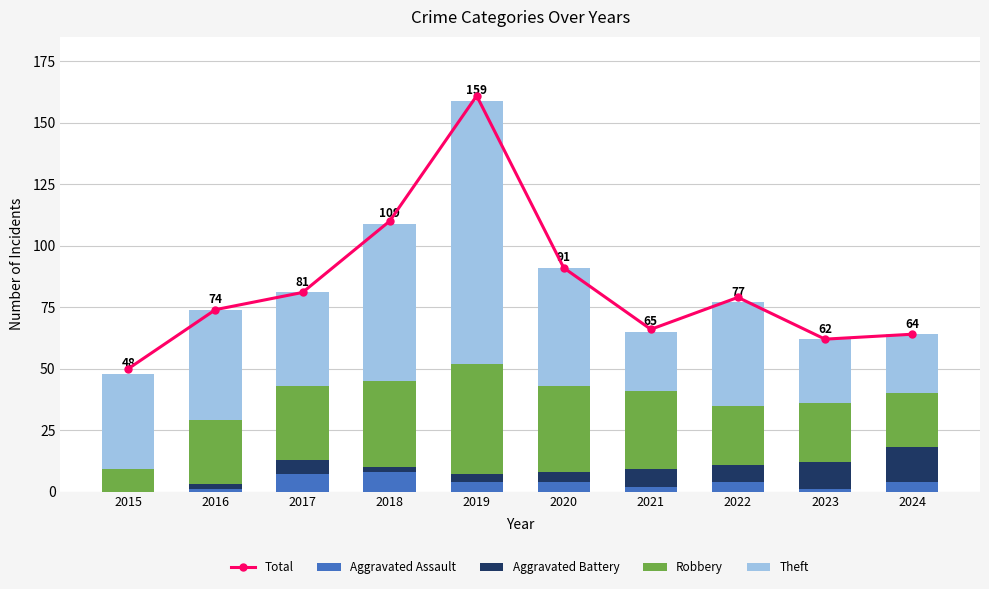

Reading left to right, list all the values displayed in this chart.

Total: 50	74	81	110	161	91	66	79	62	64
Aggravated Assault: 0	1	7	8	4	4	2	4	1	4
Aggravated Battery: 0	2	6	2	3	4	7	7	11	14
Robbery: 9	26	30	35	45	35	32	24	24	22
Theft: 39	45	38	64	107	48	24	42	26	24